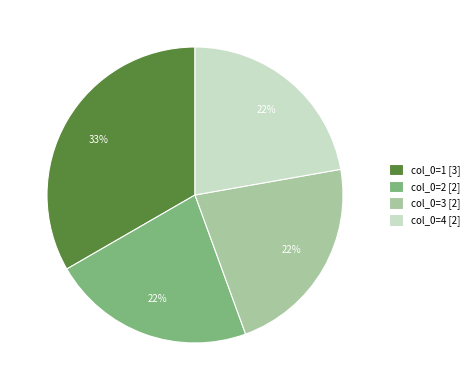

Count the number of slices in the pie.

4